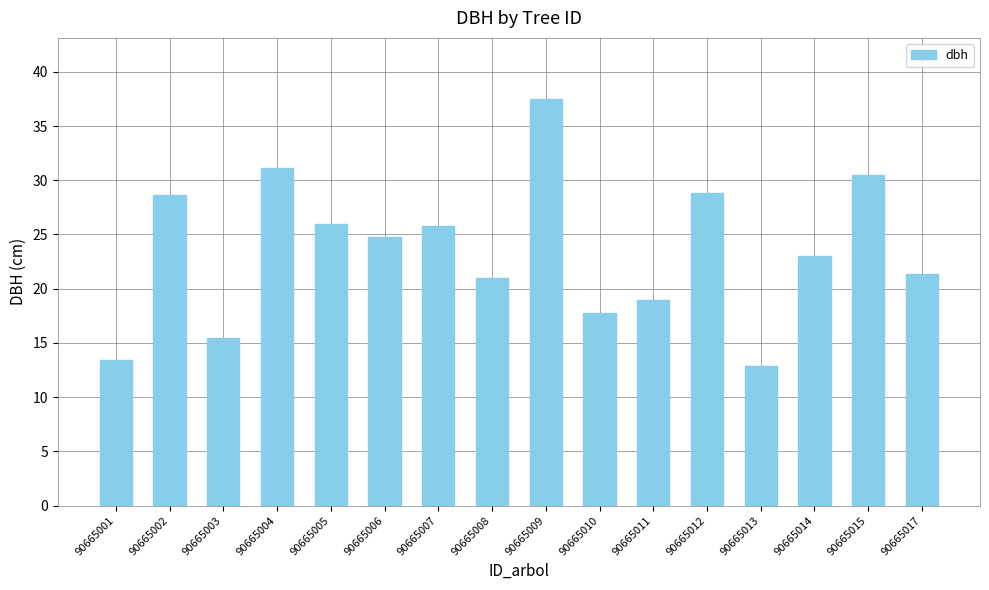

At which category does the chart reach its peak across all series?

90665009